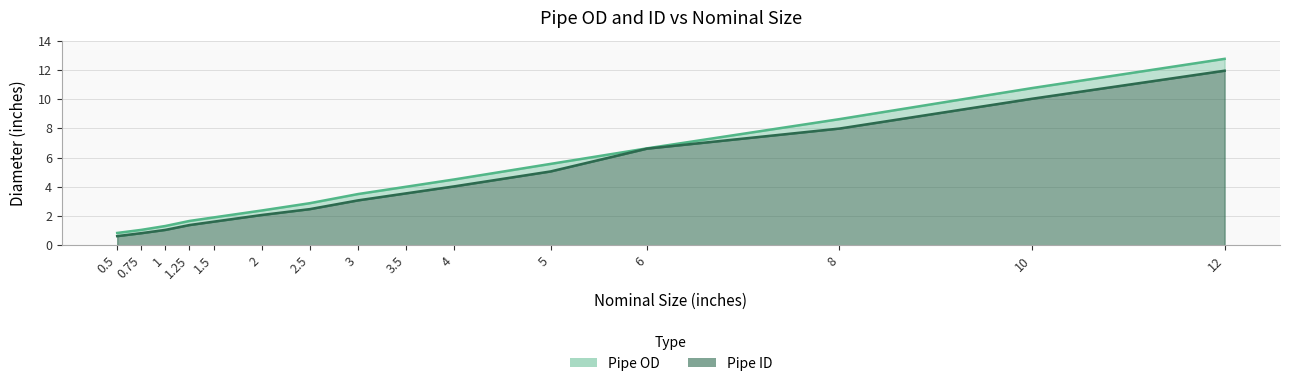

At which category is the sum across all series the highest?

12